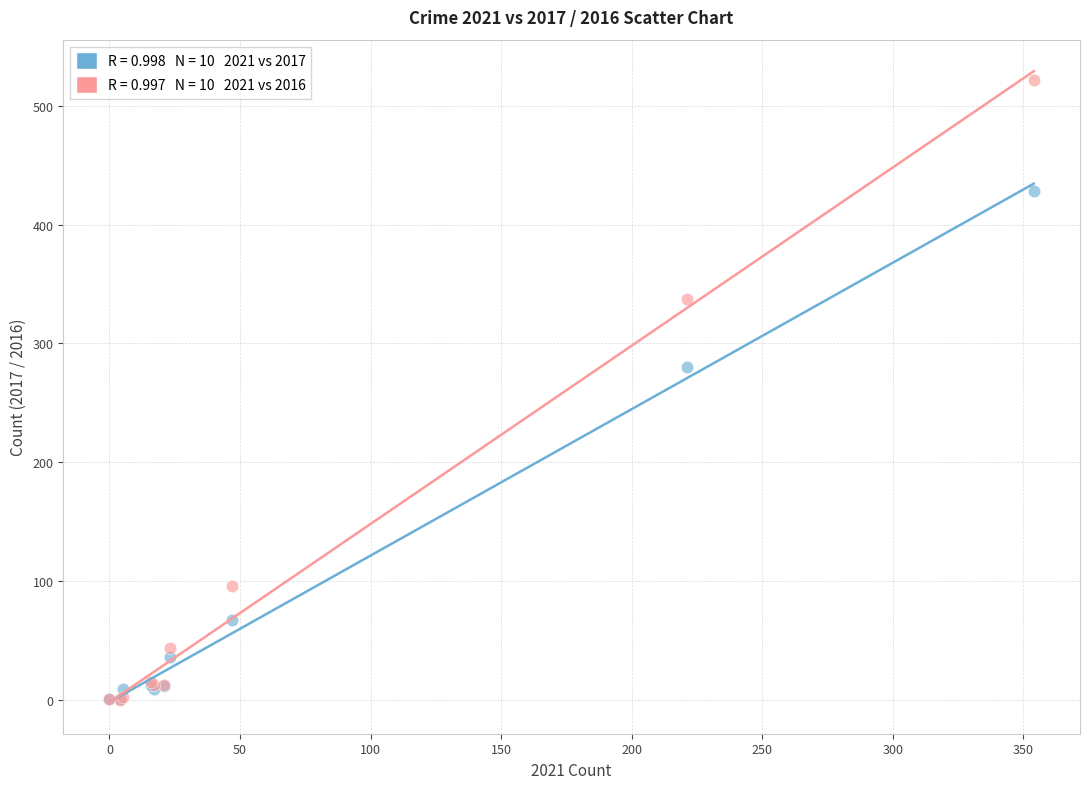

Across all series, what Y value is closest to 261?

280